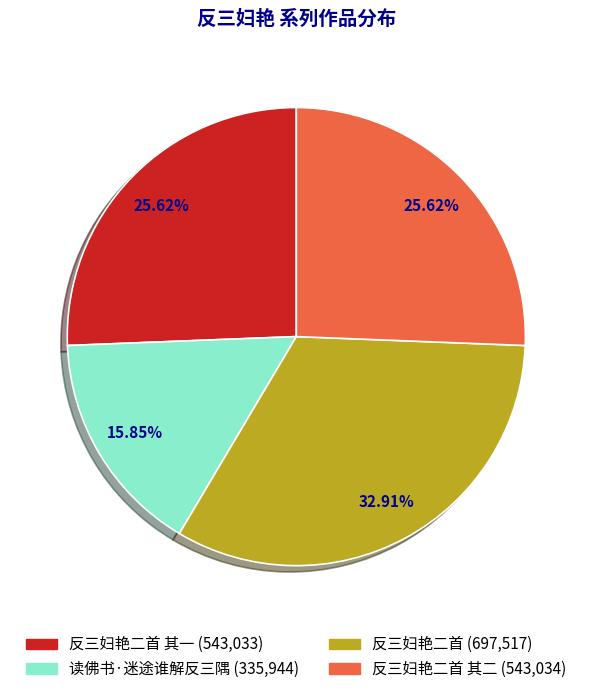

Does any single category account for the majority?

No